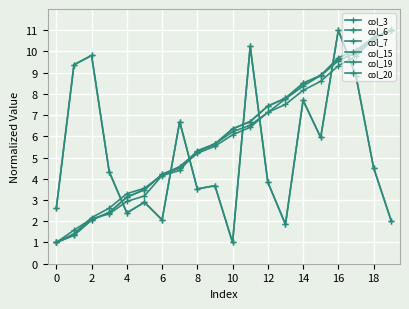

At which category does col_15 reach its first local peak?

4